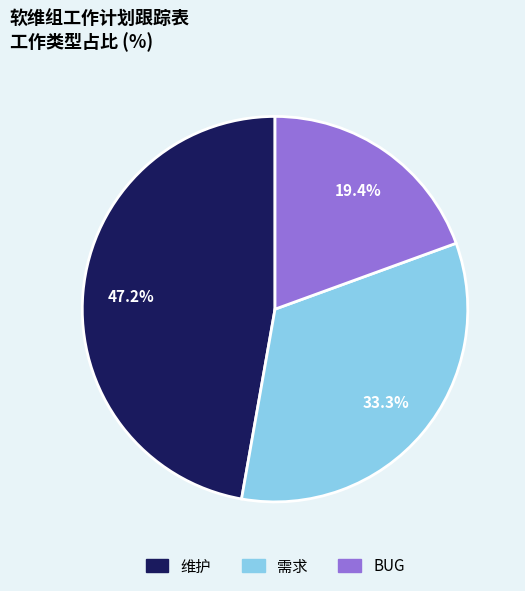

Is there a majority slice in this chart?

No